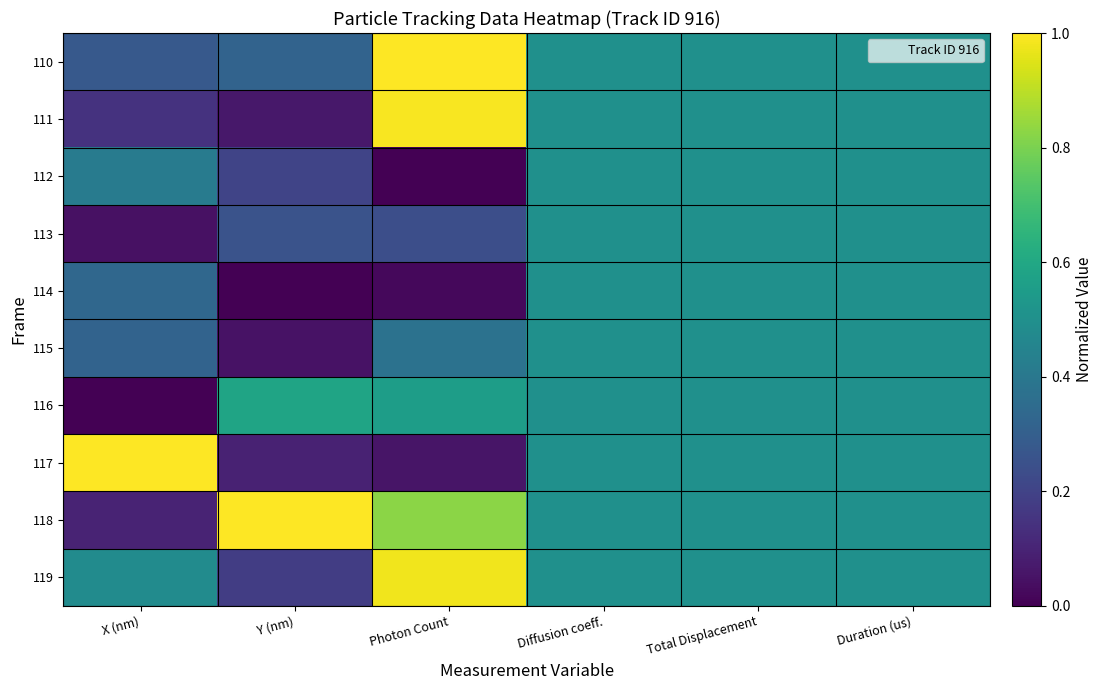

Reading left to right, transcribe all the data shown in this chart.

110: X (nm)=0.3	Y (nm)=0.3	Photon Count=1.0	Diffusion coeff.=0.5	Total Displacement=0.5	Duration (us)=0.5
111: X (nm)=0.1	Y (nm)=0.1	Photon Count=1.0	Diffusion coeff.=0.5	Total Displacement=0.5	Duration (us)=0.5
112: X (nm)=0.4	Y (nm)=0.2	Photon Count=0.0	Diffusion coeff.=0.5	Total Displacement=0.5	Duration (us)=0.5
113: X (nm)=0.0	Y (nm)=0.3	Photon Count=0.2	Diffusion coeff.=0.5	Total Displacement=0.5	Duration (us)=0.5
114: X (nm)=0.3	Y (nm)=0.0	Photon Count=0.0	Diffusion coeff.=0.5	Total Displacement=0.5	Duration (us)=0.5
115: X (nm)=0.3	Y (nm)=0.0	Photon Count=0.4	Diffusion coeff.=0.5	Total Displacement=0.5	Duration (us)=0.5
116: X (nm)=0.0	Y (nm)=0.6	Photon Count=0.6	Diffusion coeff.=0.5	Total Displacement=0.5	Duration (us)=0.5
117: X (nm)=1.0	Y (nm)=0.1	Photon Count=0.1	Diffusion coeff.=0.5	Total Displacement=0.5	Duration (us)=0.5
118: X (nm)=0.1	Y (nm)=1.0	Photon Count=0.8	Diffusion coeff.=0.5	Total Displacement=0.5	Duration (us)=0.5
119: X (nm)=0.5	Y (nm)=0.2	Photon Count=1.0	Diffusion coeff.=0.5	Total Displacement=0.5	Duration (us)=0.5